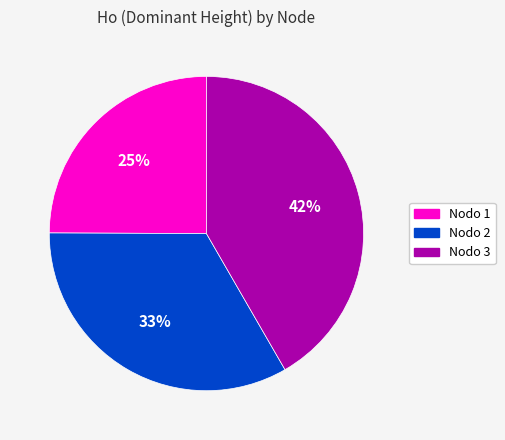

Does any single category account for the majority?

No